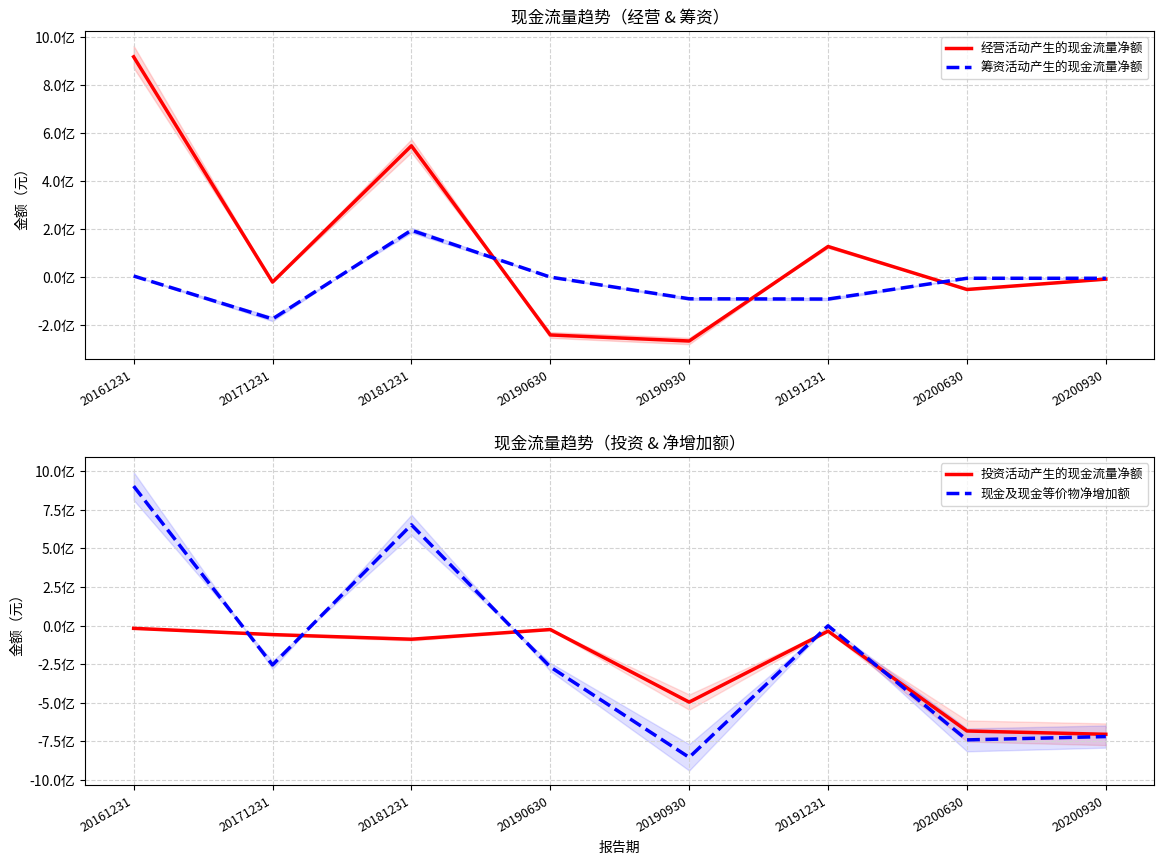

What are all the series names shown in the legend?

经营活动产生的现金流量净额, 筹资活动产生的现金流量净额, 投资活动产生的现金流量净额, 现金及现金等价物净增加额